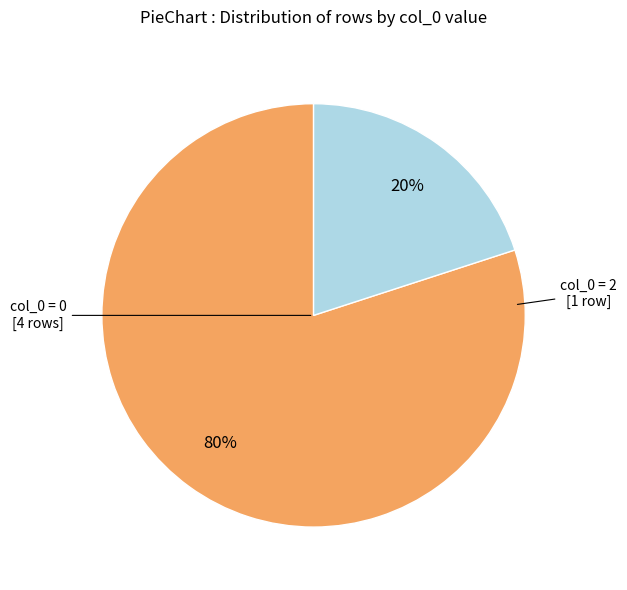

To the nearest percent, what is the average slice percentage?

50%